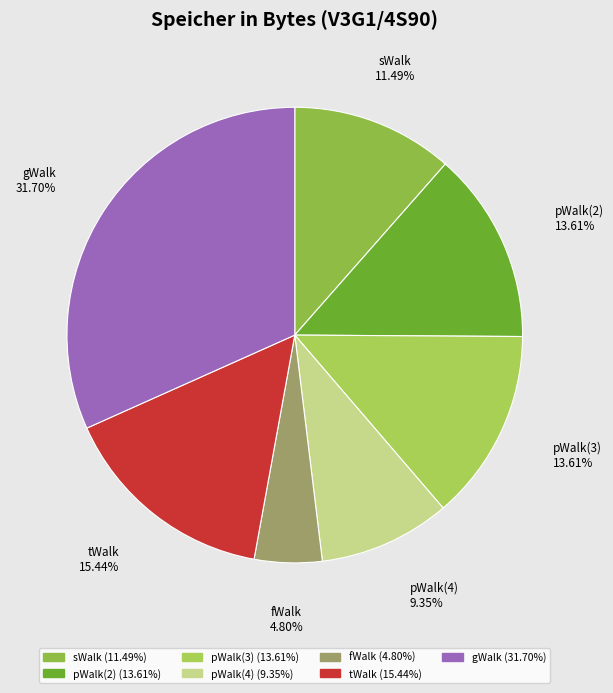

To the nearest percent, what portion does pWalk(3) represent?

14%